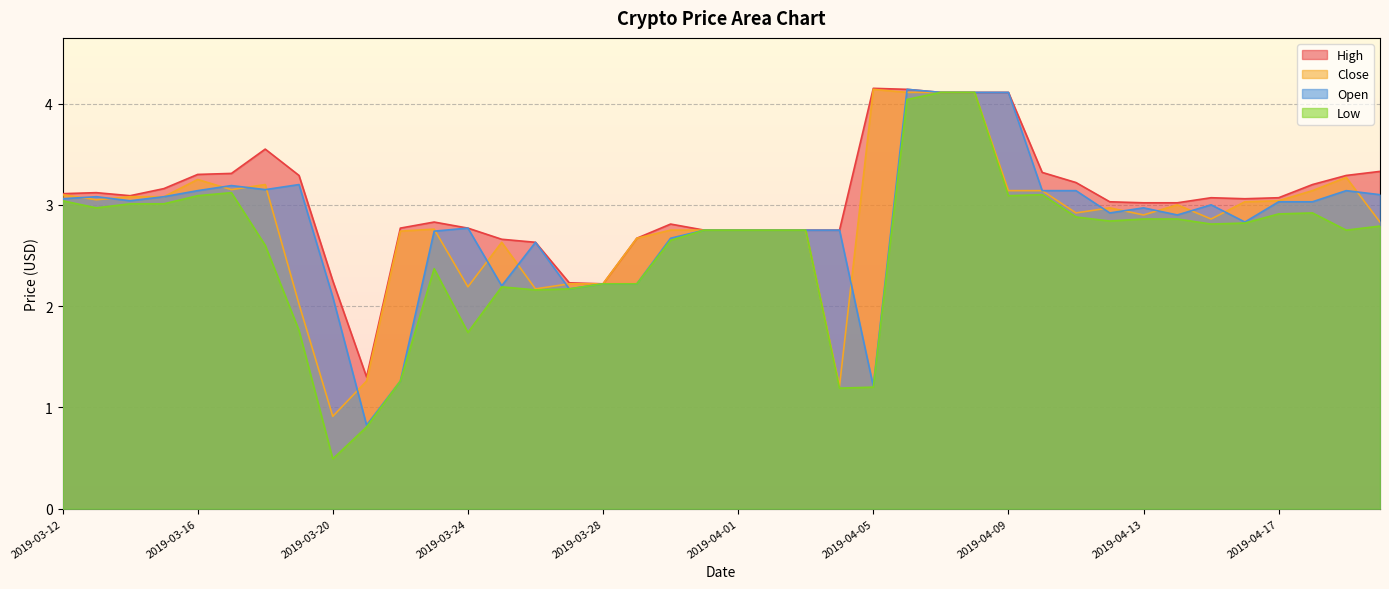

Which series changed the most between 2019-03-17 and 2019-04-05?

Open